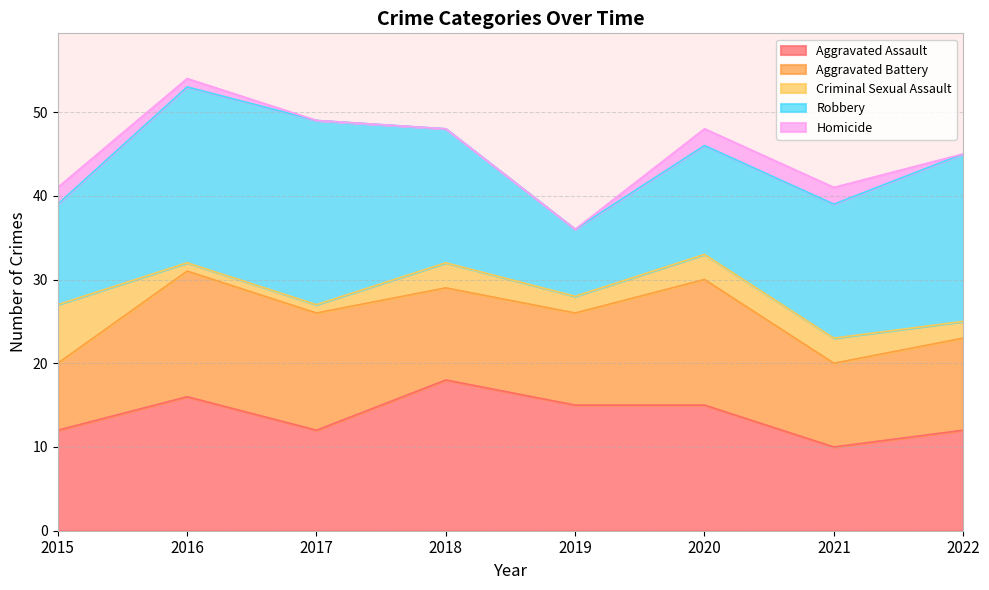

What are all the series names shown in the legend?

Aggravated Assault, Aggravated Battery, Criminal Sexual Assault, Robbery, Homicide